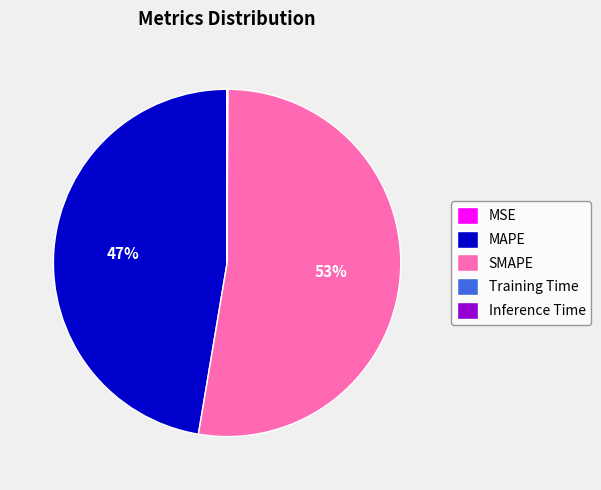

What percentage is the MAPE slice, to the nearest percent?

47%